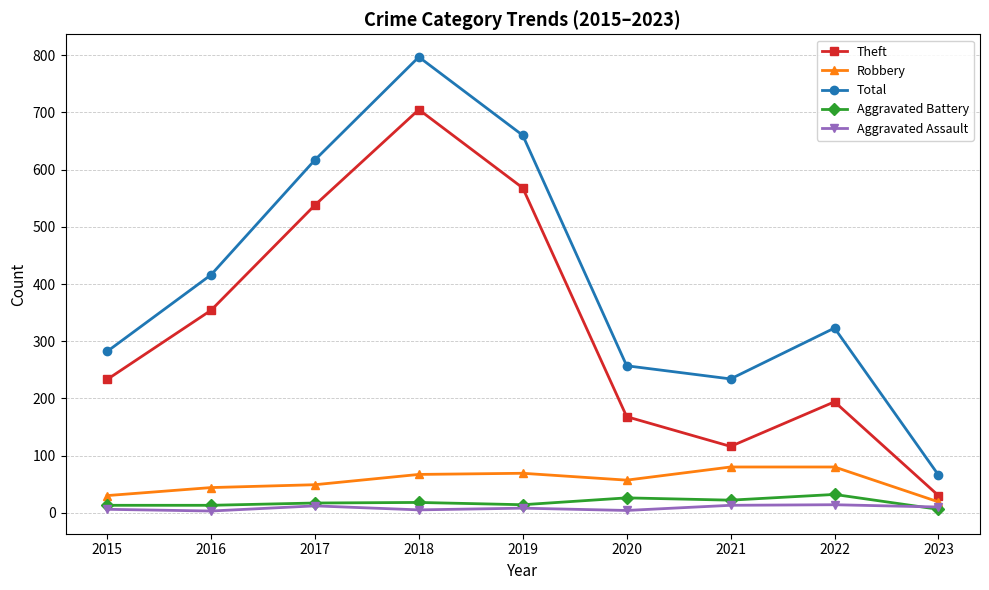

Which series has the widest spread of values?

Total